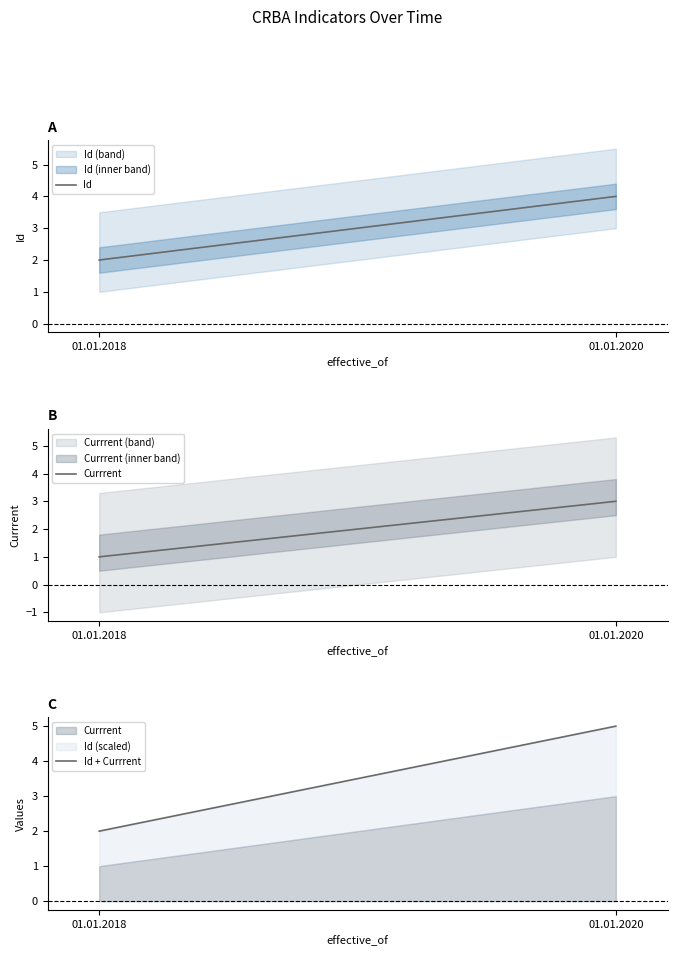

Between 01.01.2018 and 01.01.2020, which series saw the biggest shift?

Id + Currrent